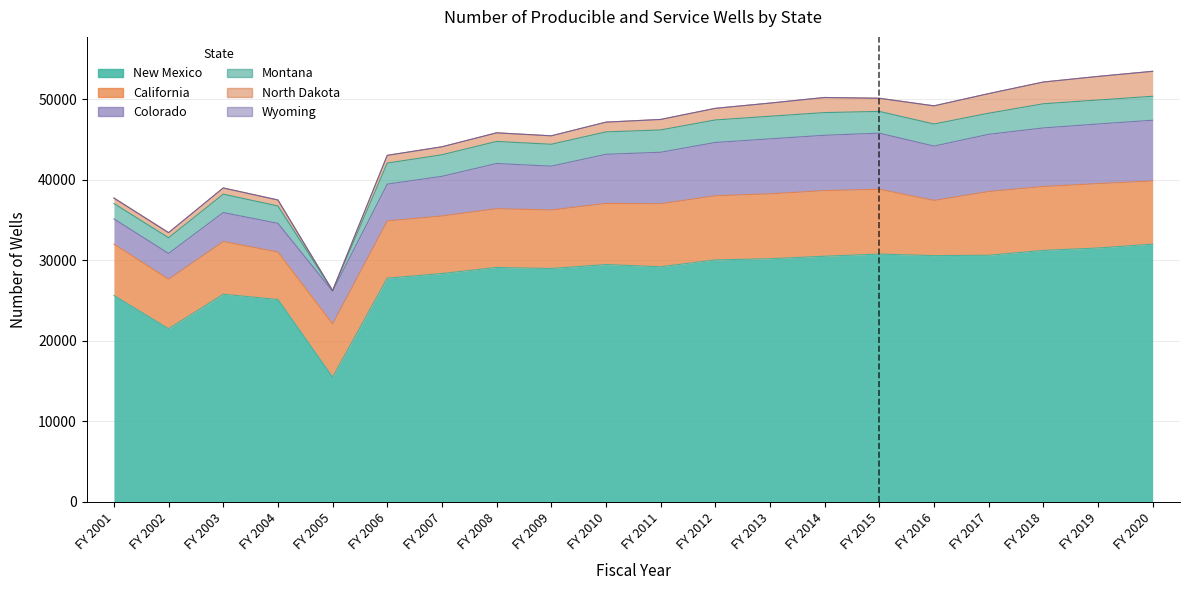

Is the value of New Mexico at FY 2001 greater than the value of North Dakota at FY 2020?

Yes